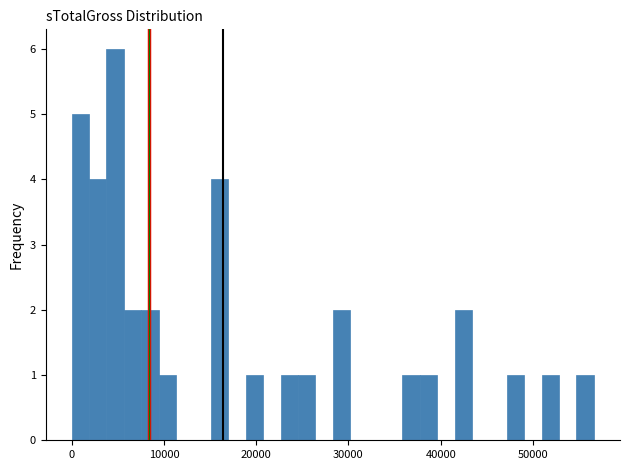

Around what value on the x-axis is the tallest bar? Give the approximate position of its centre, as read against the axis.

5000